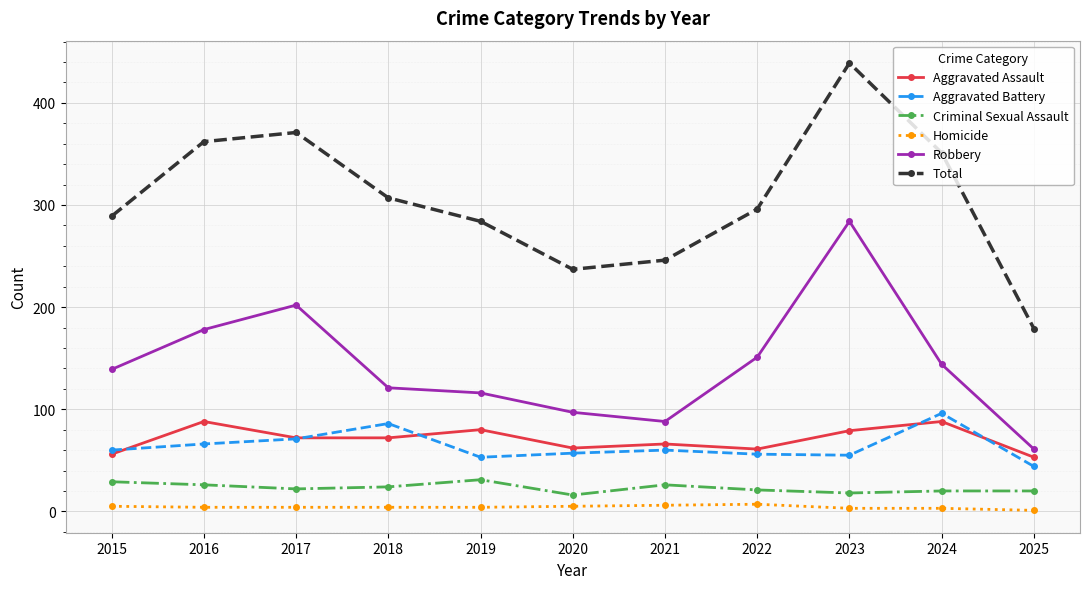

True or false: Aggravated Assault and Total intersect in this chart.

False